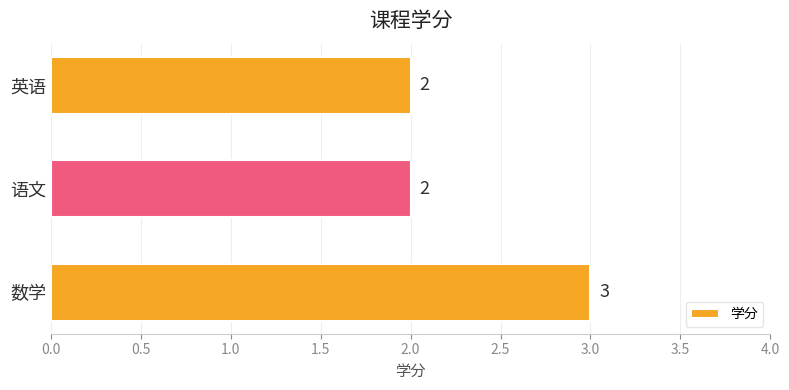

The value at 数学 is 3. True or false?

True